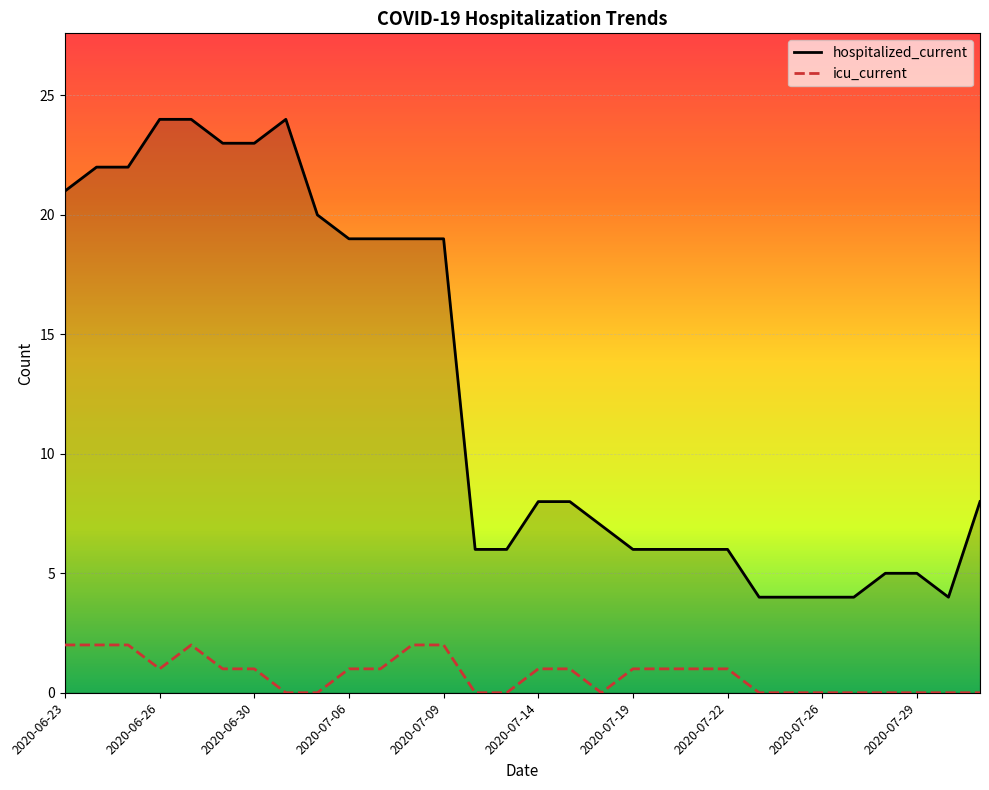

How many lines are shown in the chart?

2